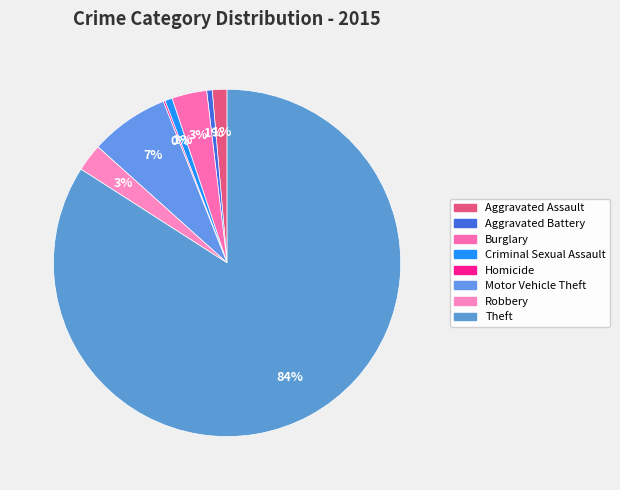

Is Theft the majority of the pie?

Yes